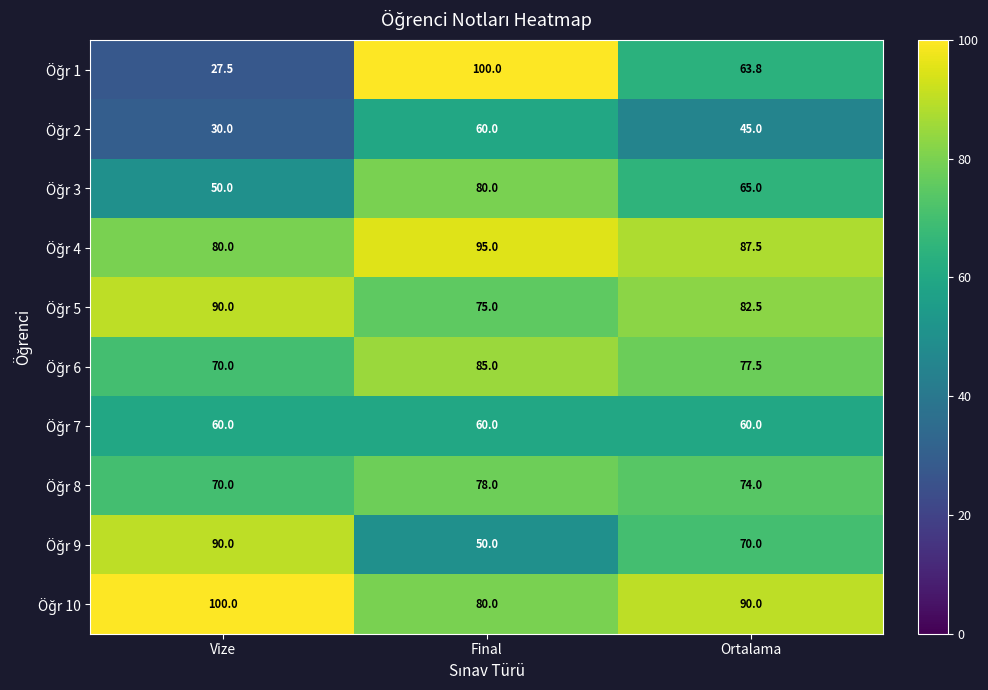

What is the total value across all series at Vize?

667.5